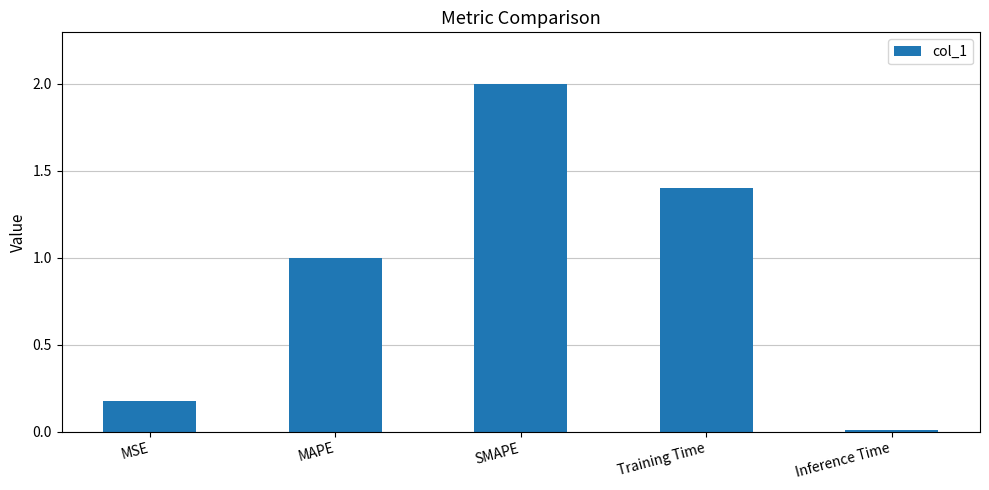

What position from the left is Training Time?

4